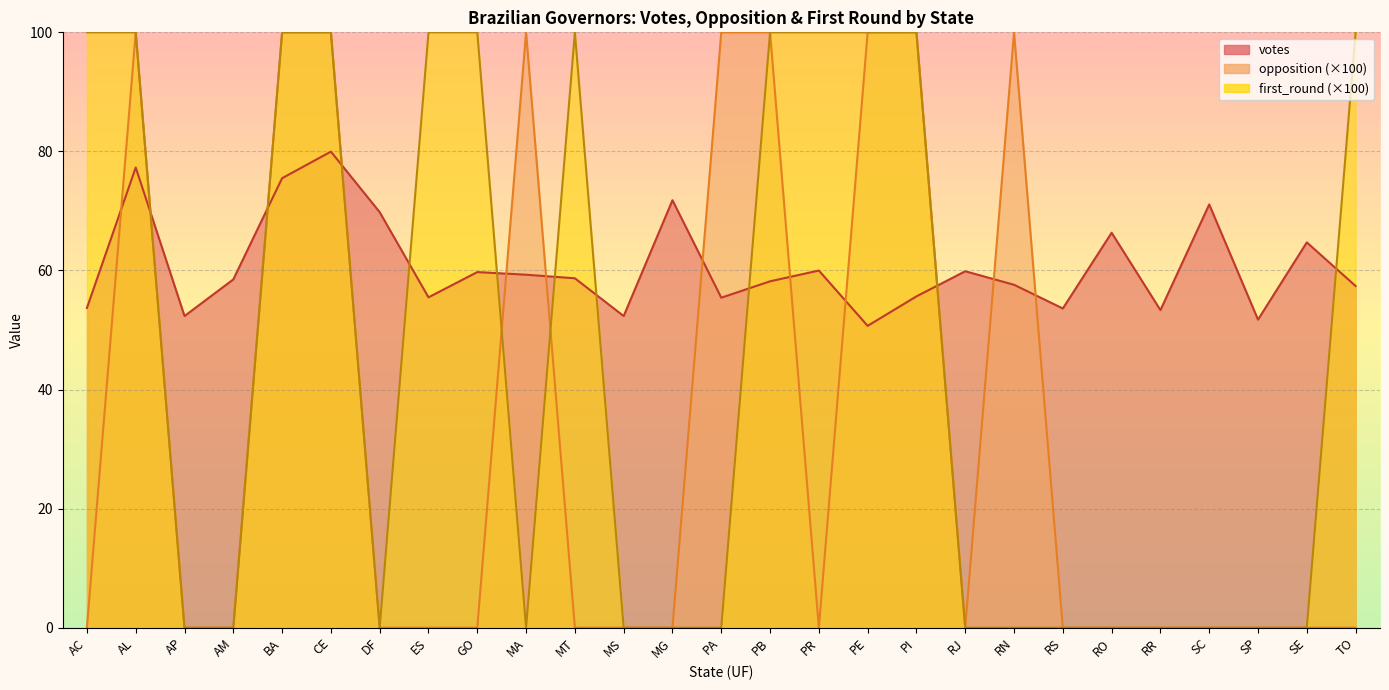

True or false: votes has more than 0 points higher than both neighbors.

True